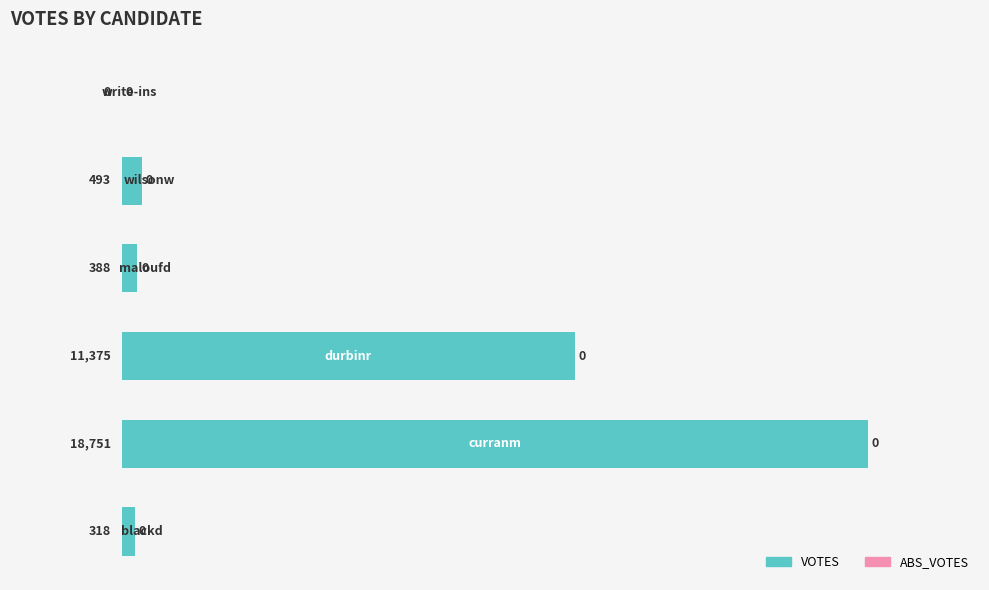

What is the maximum value shown in the chart?

100.0